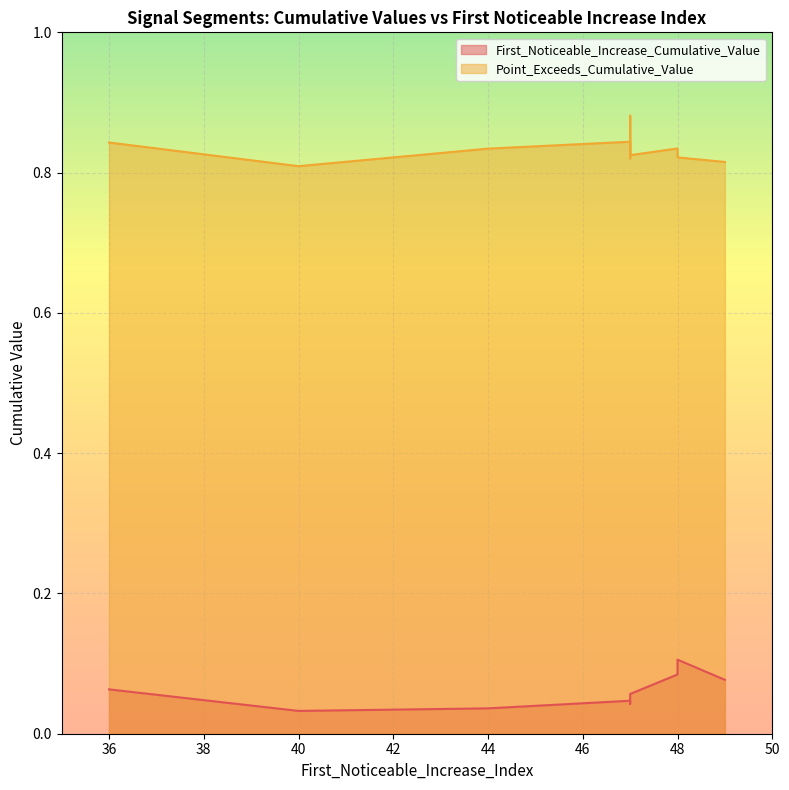

How many lines are shown in the chart?

2